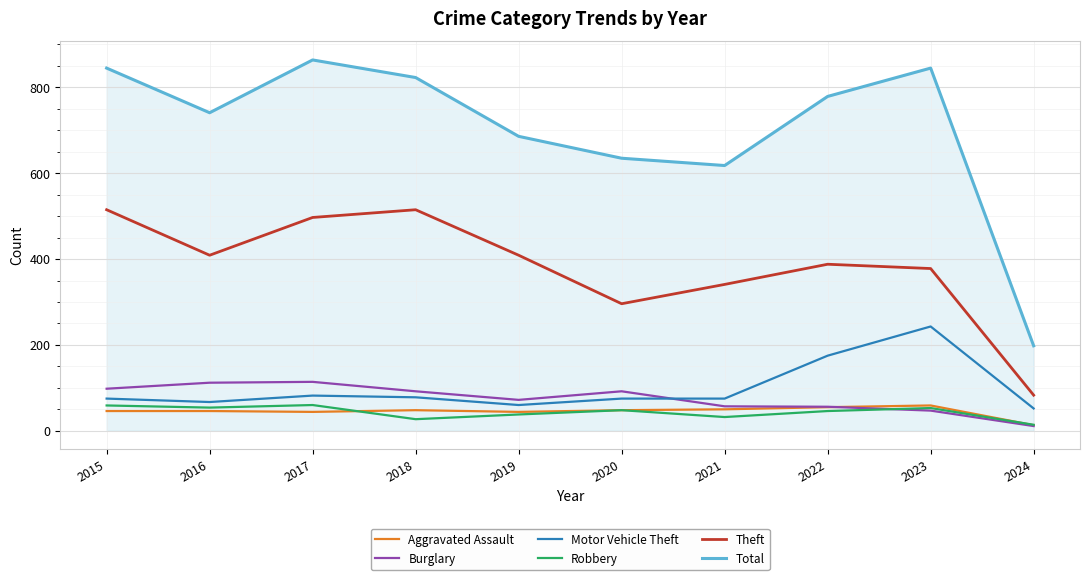

Which category has the lowest value in the Burglary series?

2024